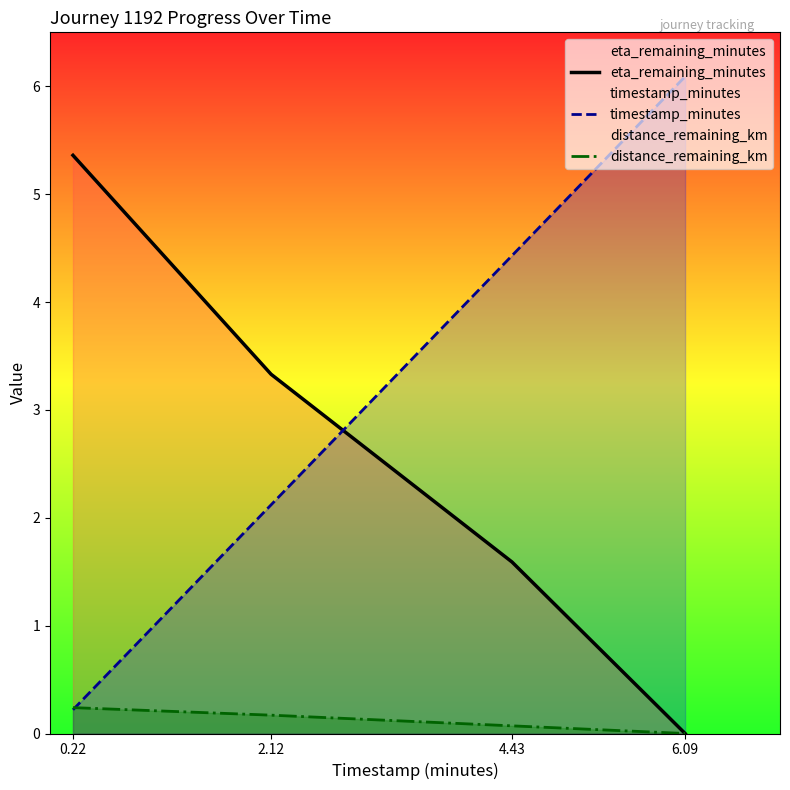

What position from the left is 2.12?

2